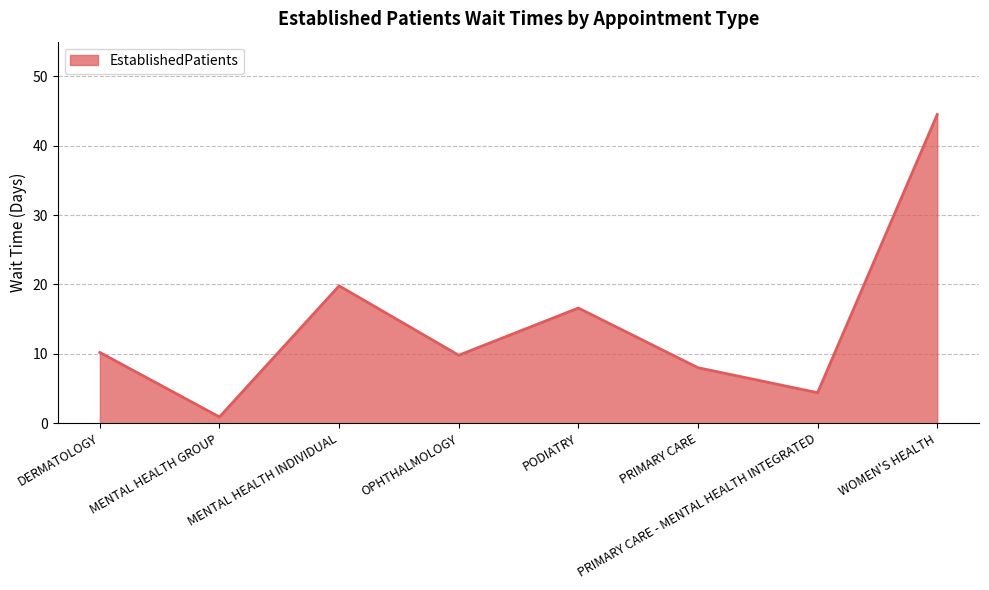

Reading left to right, transcribe all the data shown in this chart.

10.2	0.9	19.8	9.8	16.6	8.0	4.4	44.5